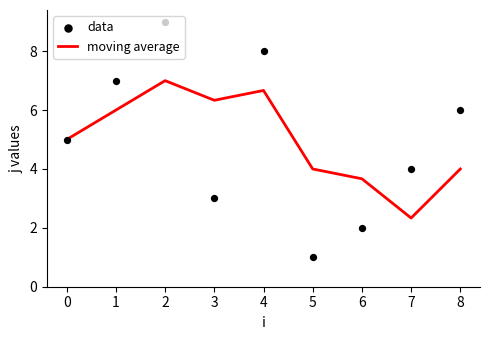

Which series contains the lowest Y value?

data